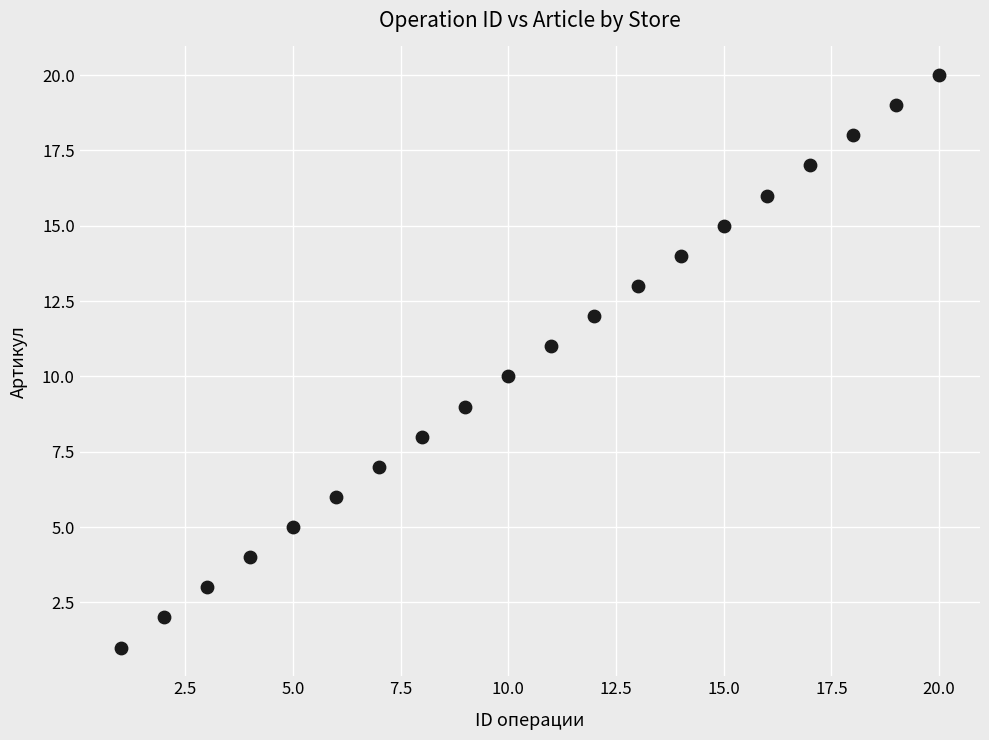

What is the range of Y values (max minus min)?

19